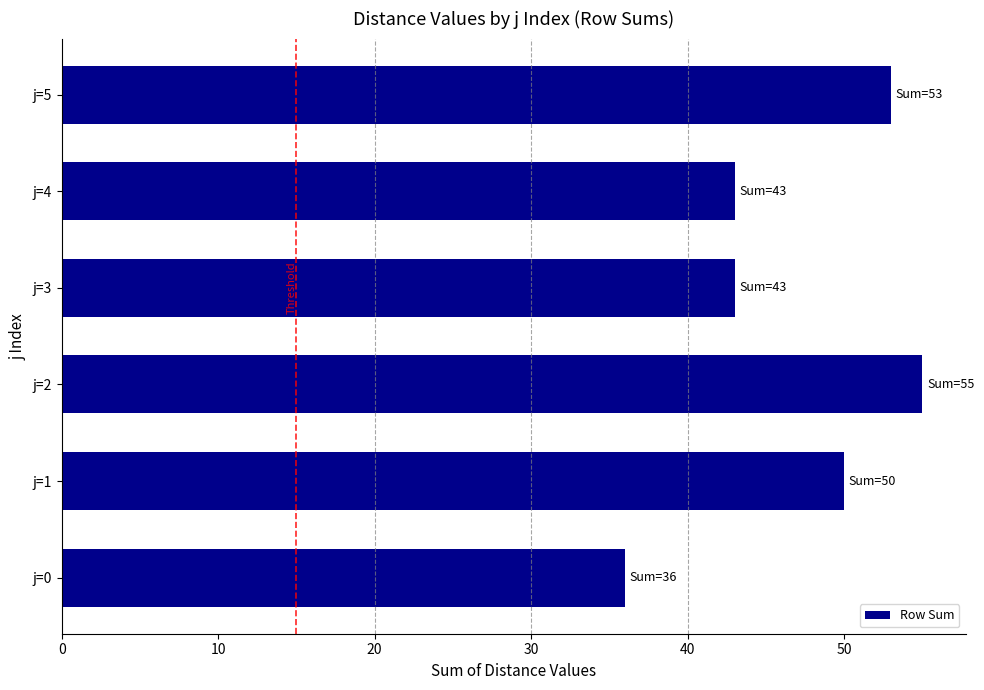

Approximately how many times larger is the value at j=4 compared to j=3?

1.0